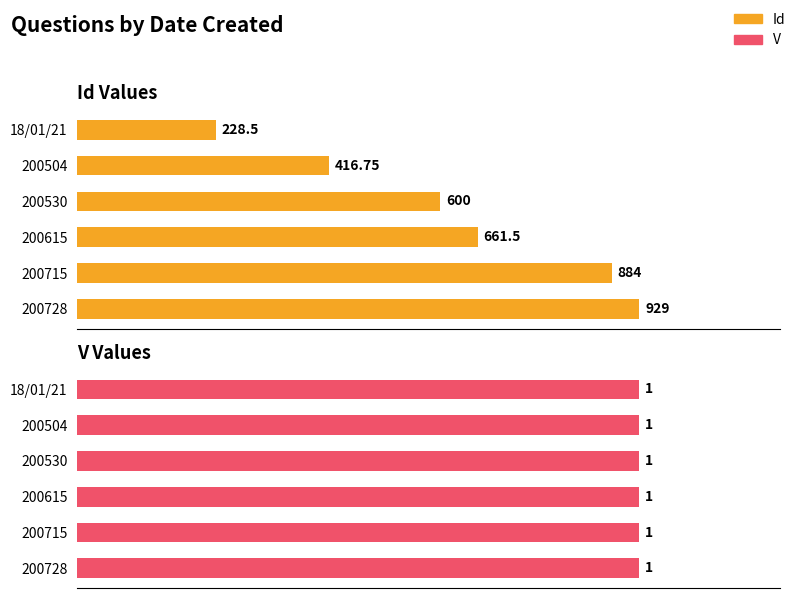

Is it true that V equals 0.2 at 4?

False